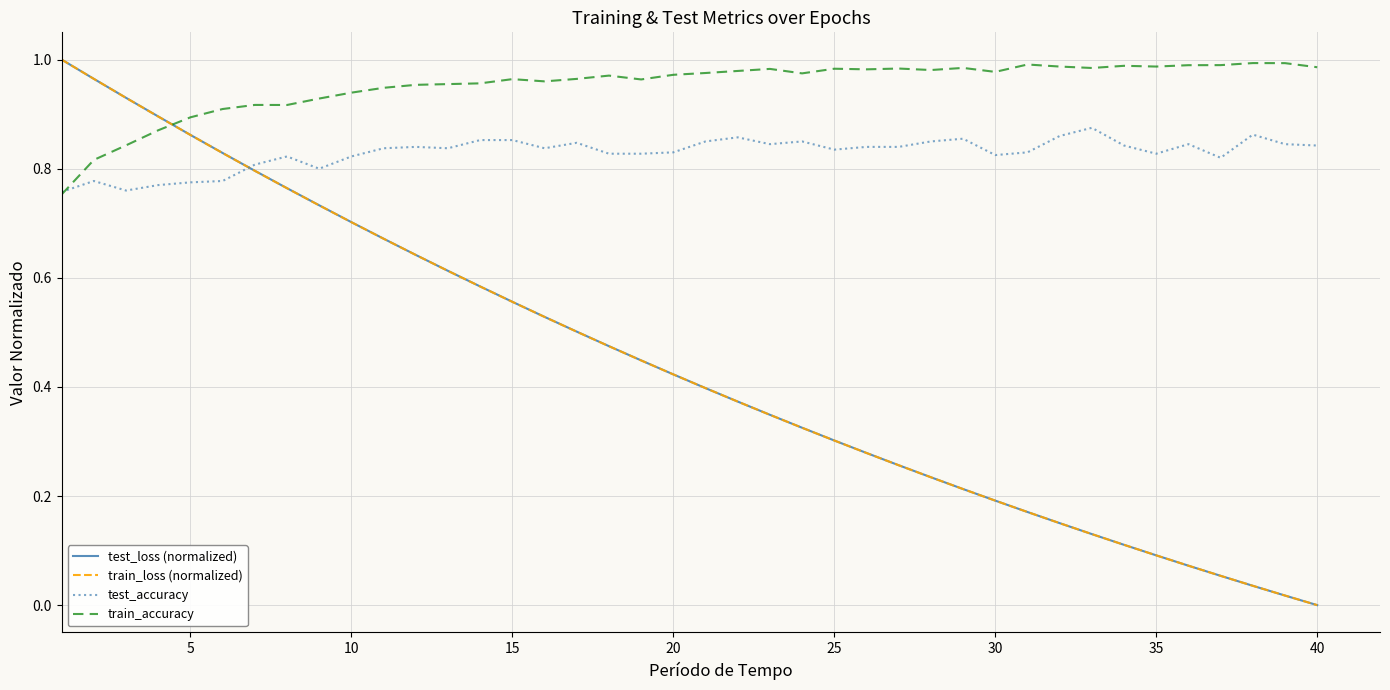

How many intersections are there between train_accuracy and test_loss (normalized)?

1